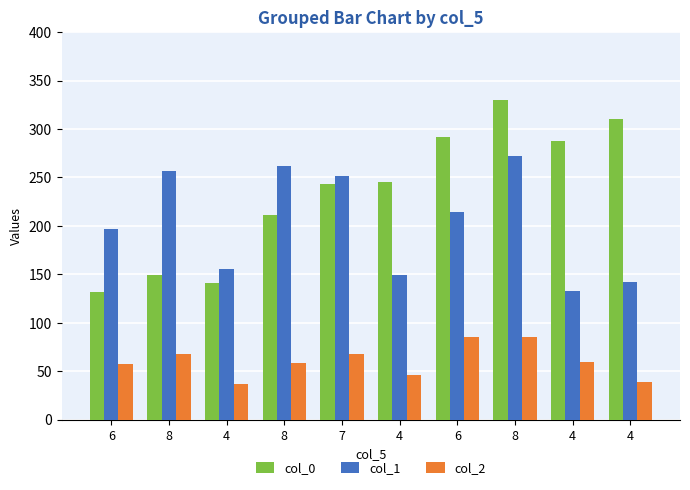

What are all the series names shown in the legend?

col_0, col_1, col_2